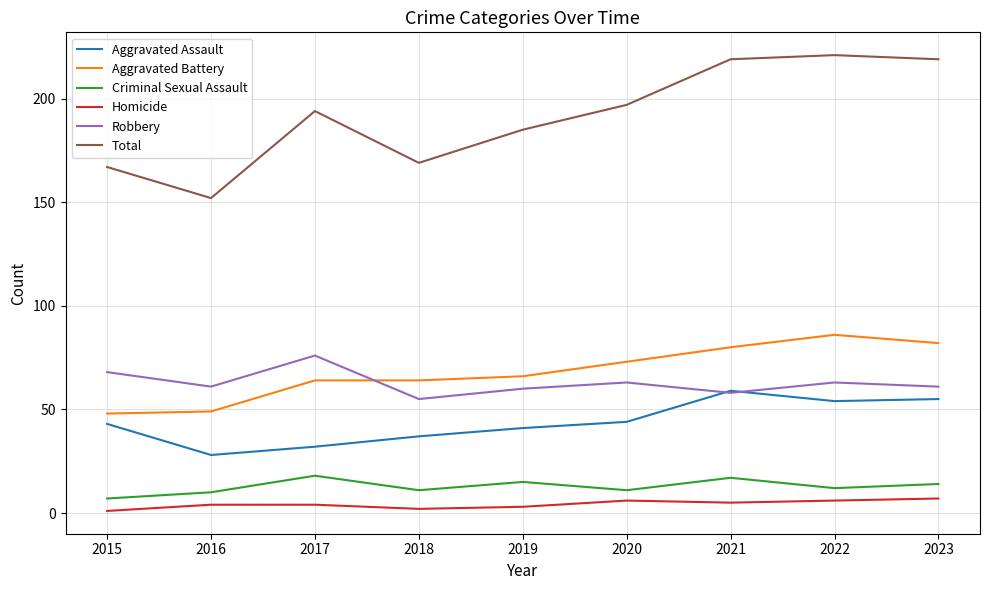

What is the total value across all series at 2016?

304